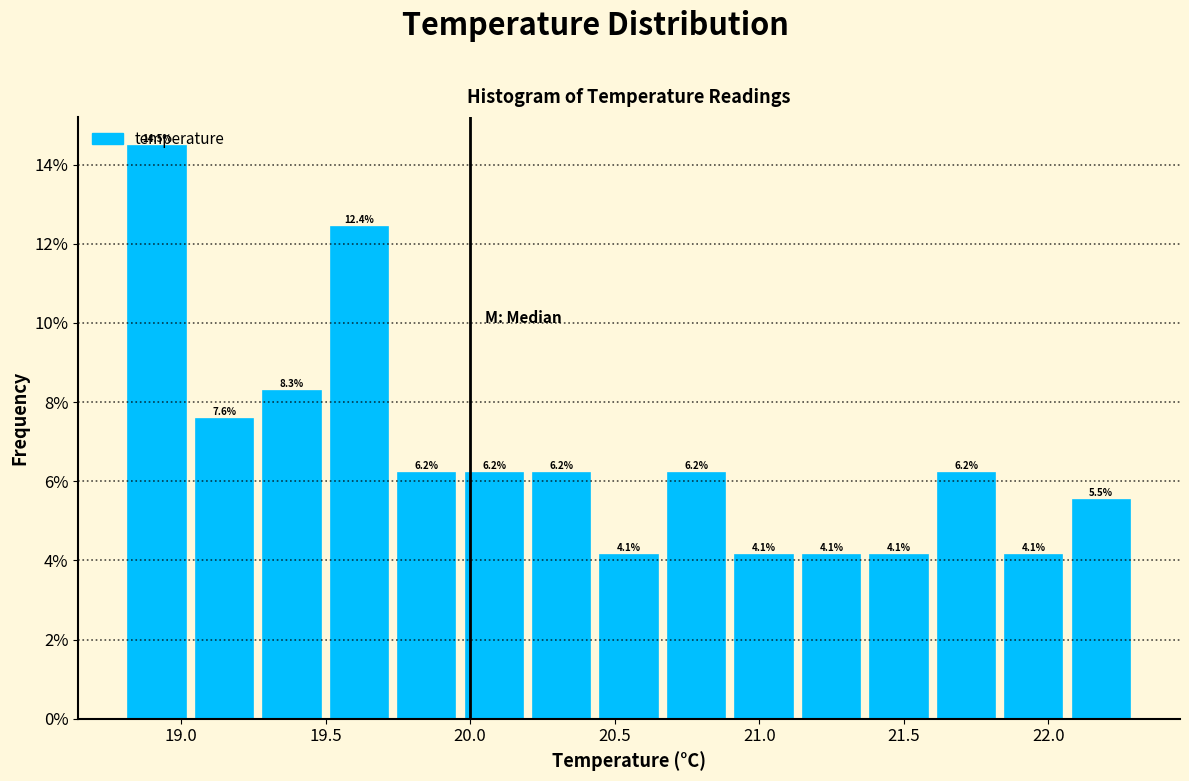

Reading left to right, transcribe this chart: for each bar, give the range it covers on the x-axis and its height. The bar edges are not printed on the chart, so give them approximately, as read against the axis.

18.80 to 19.05: 14.5
19.05 to 19.25: 7.6
19.25 to 19.50: 8.3
19.50 to 19.75: 12.4
19.75 to 19.95: 6.2
19.95 to 20.20: 6.2
20.20 to 20.45: 6.2
20.45 to 20.65: 4.1
20.65 to 20.90: 6.2
20.90 to 21.15: 4.1
21.15 to 21.35: 4.1
21.35 to 21.60: 4.1
21.60 to 21.85: 6.2
21.85 to 22.05: 4.1
22.05 to 22.30: 5.5